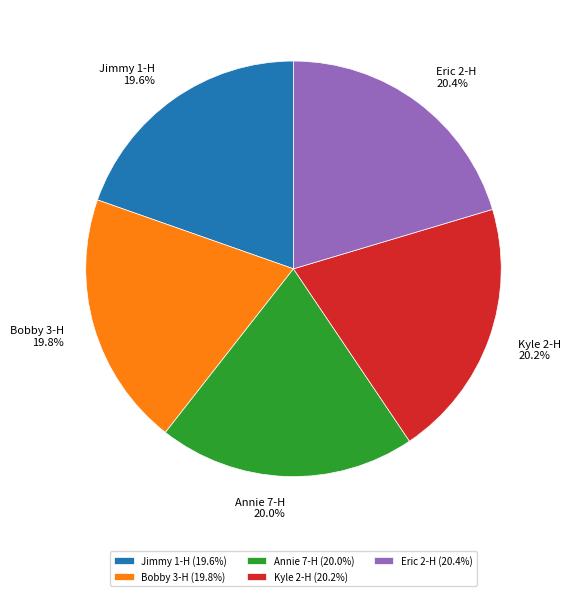

Approximately how many times larger is the value at Kyle 2-H compared to Bobby 3-H?

1.0